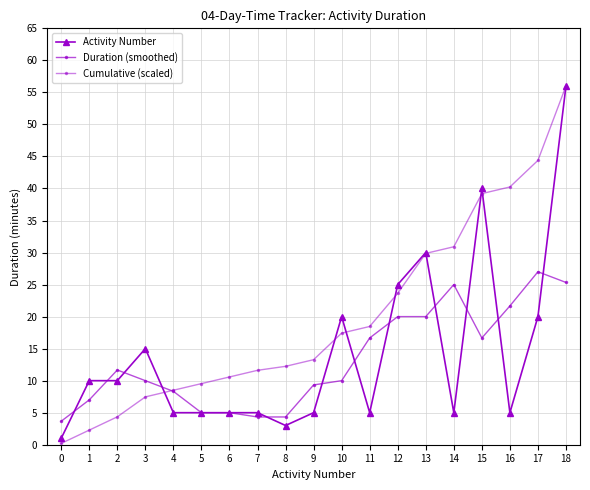

What is the difference between the Activity Number values at 3 and 0?

14.0